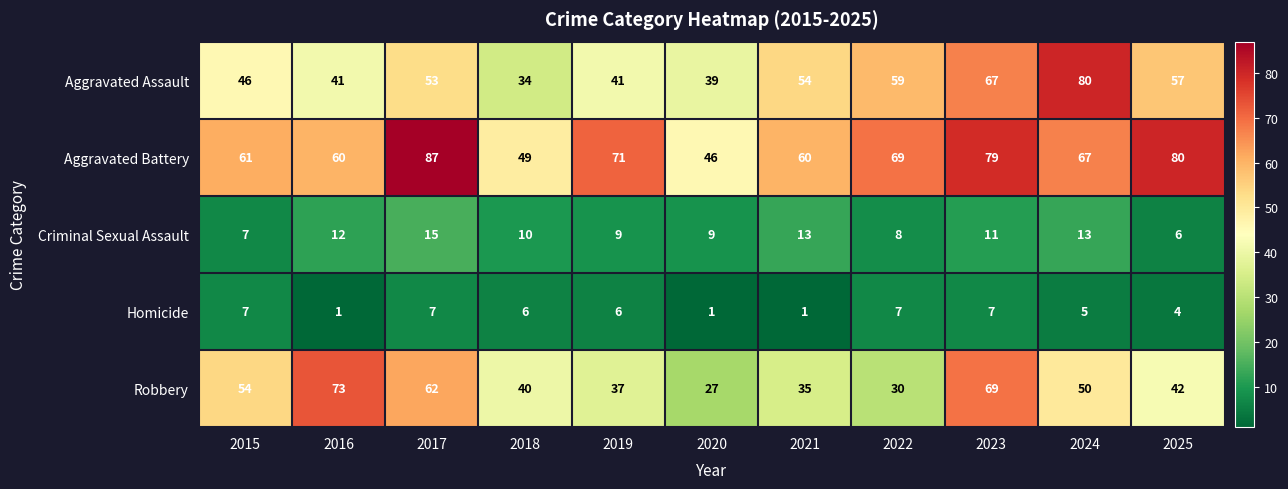

Between 2016 and 2019, which series saw the biggest shift?

Robbery